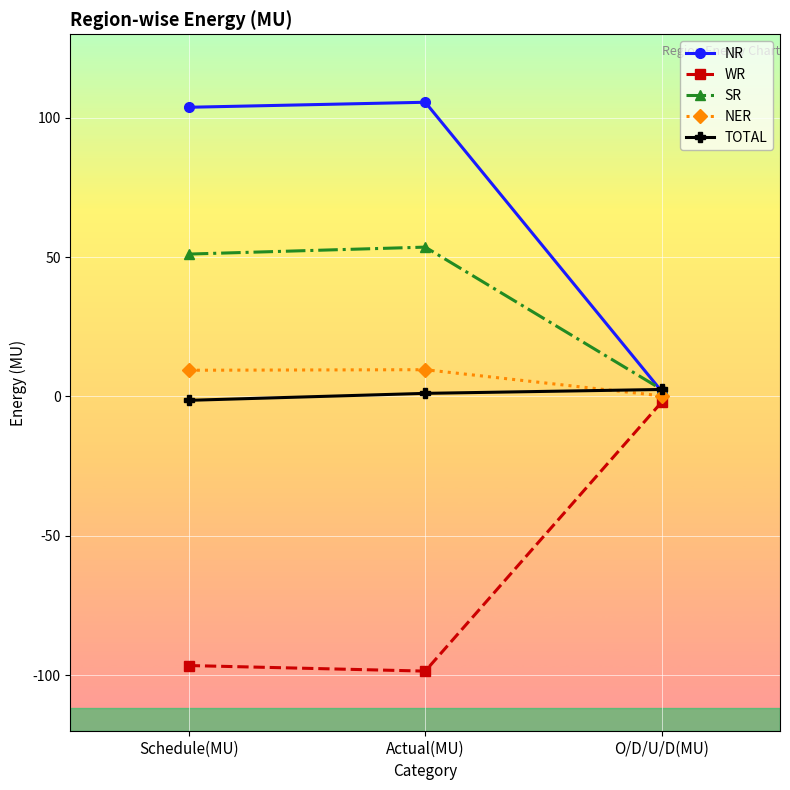

The value of WR at Schedule(MU) is -96.6. True or false?

True